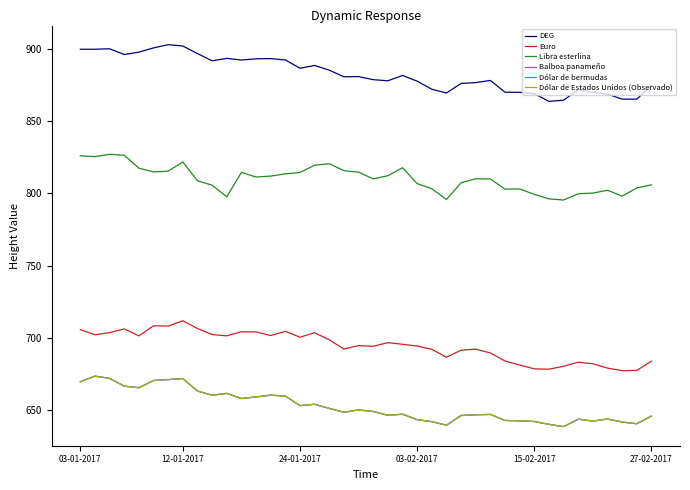

True or false: Libra esterlina and Dólar de Estados Unidos (Observado) intersect in this chart.

False